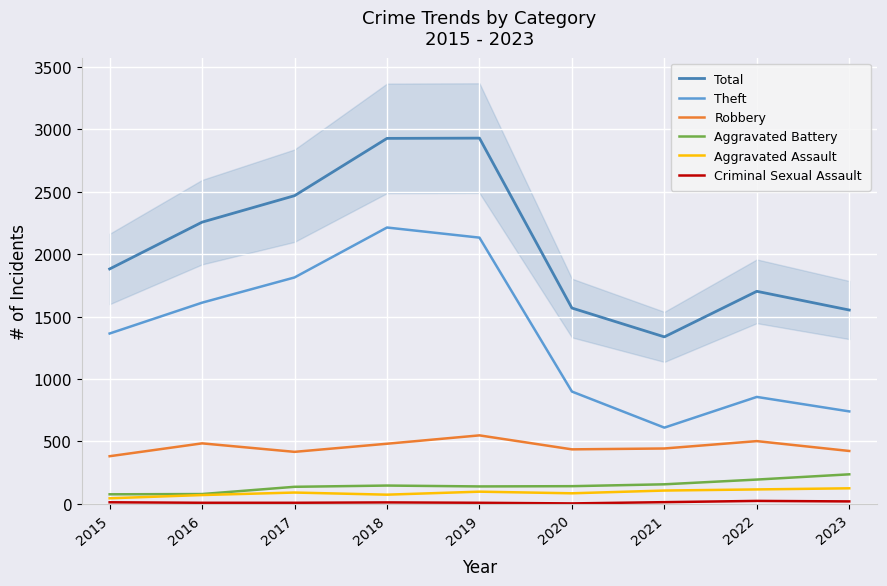

Rank the series by their maximum value, from lowest to highest.

Criminal Sexual Assault, Aggravated Assault, Aggravated Battery, Robbery, Theft, Total